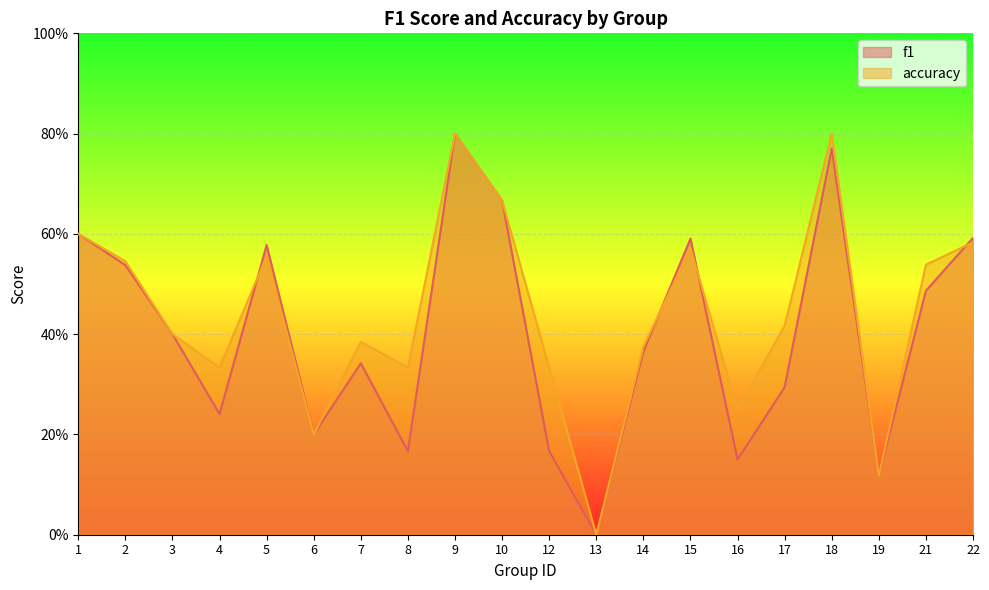

What is the sum of all accuracy values?

8.8